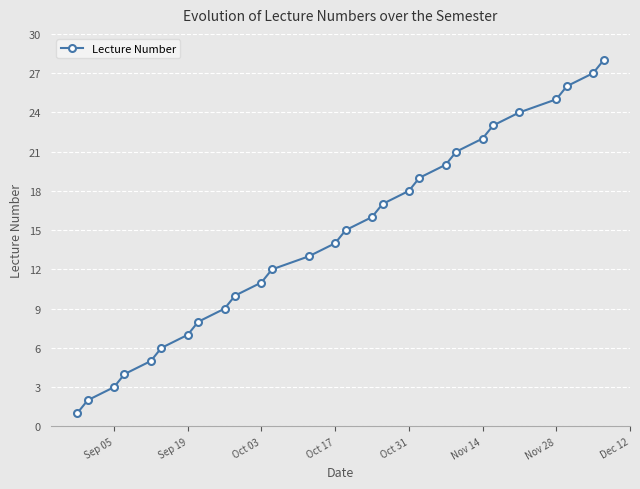

True or false: there are more than 0 points higher than both neighbors.

False